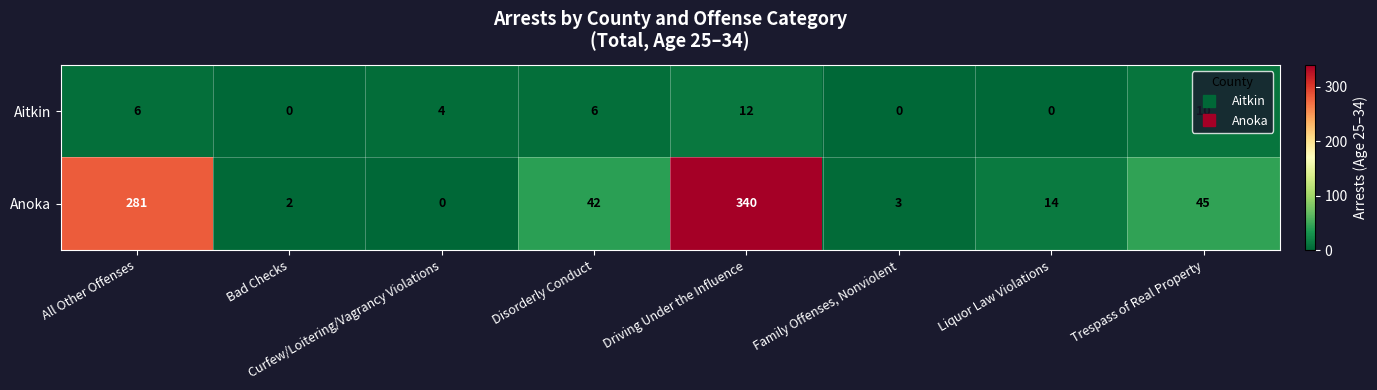

Rank the series by their average value, from highest to lowest.

Anoka, Aitkin